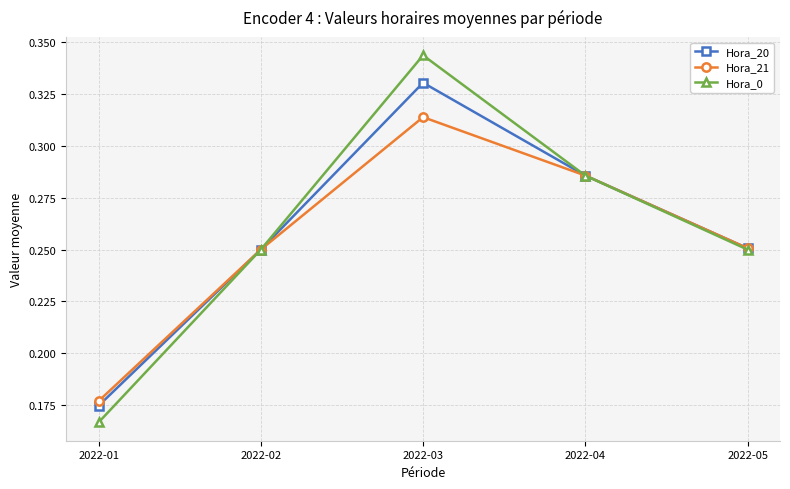

Which series has the widest spread of values?

Hora_0